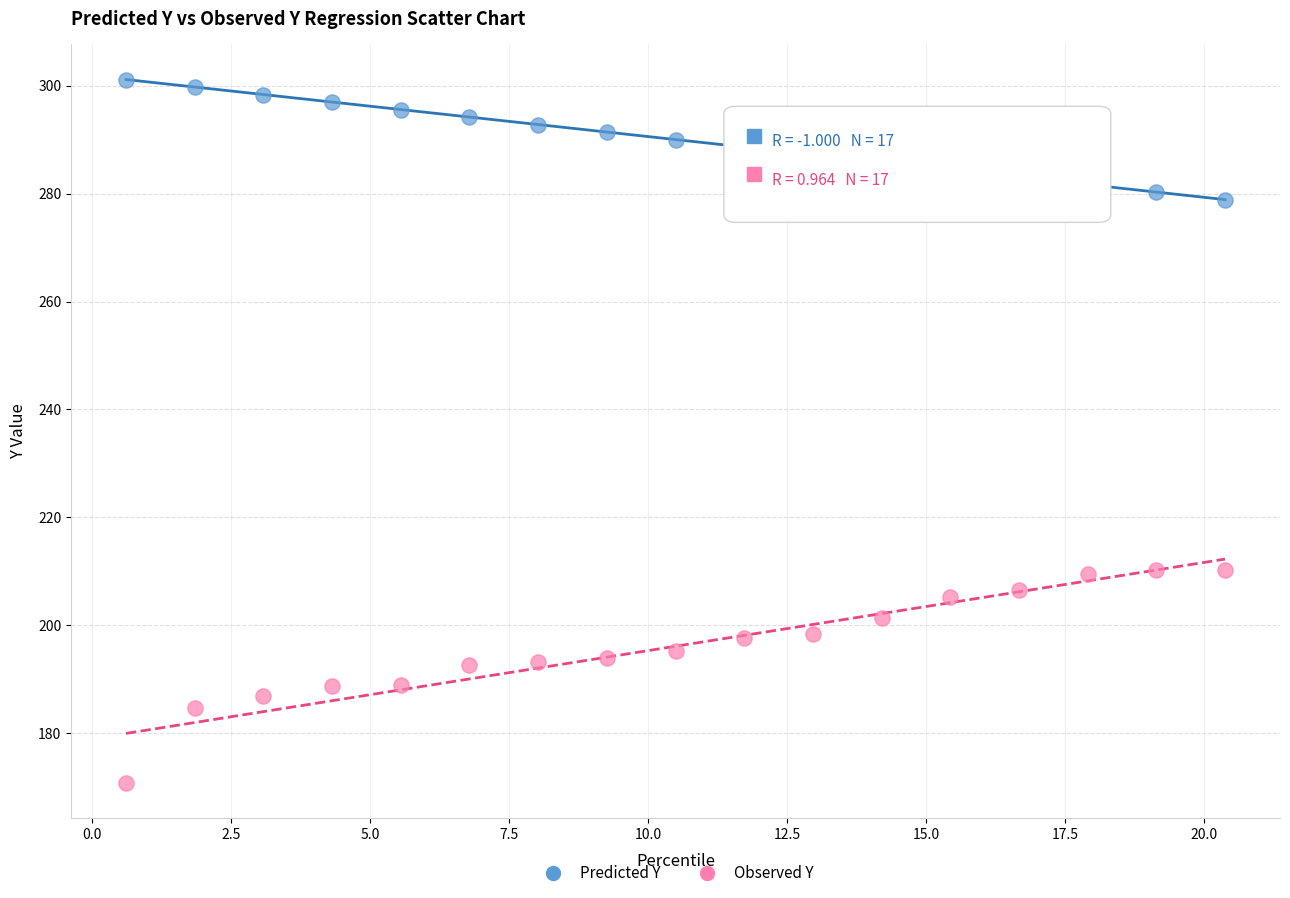

Which series contains the lowest Y value?

Observed Y